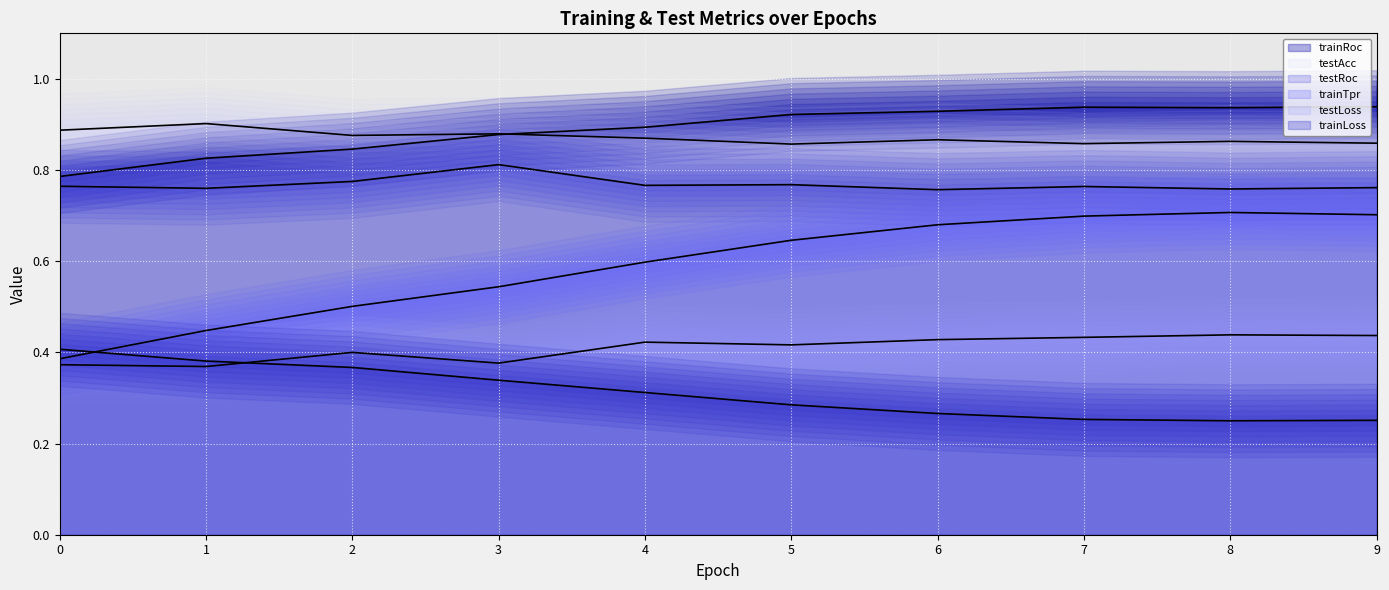

The value of testLoss at 9 is 0.4. True or false?

True